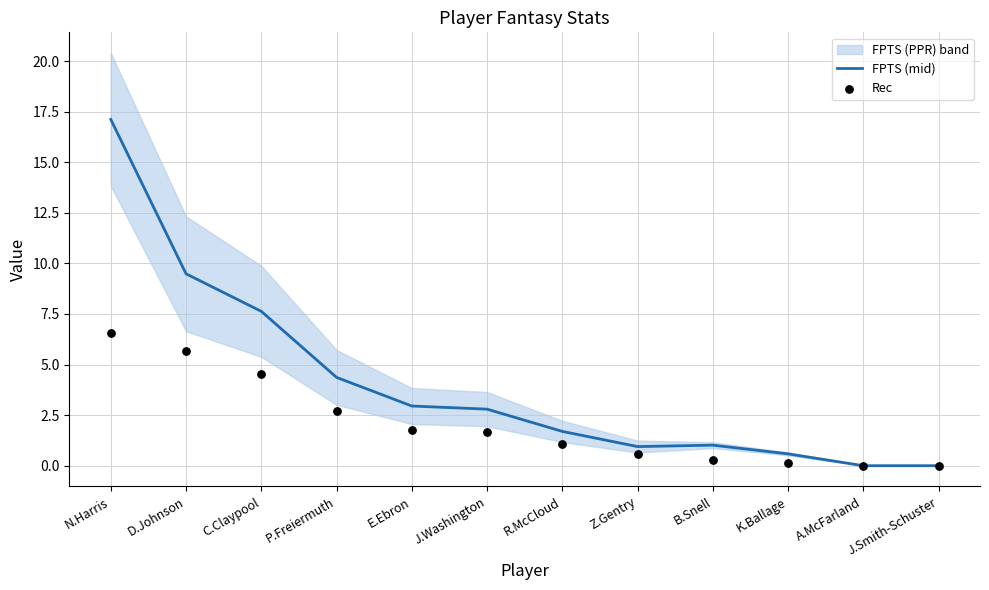

What is the total value across all series at P.Freiermuth?

7.1